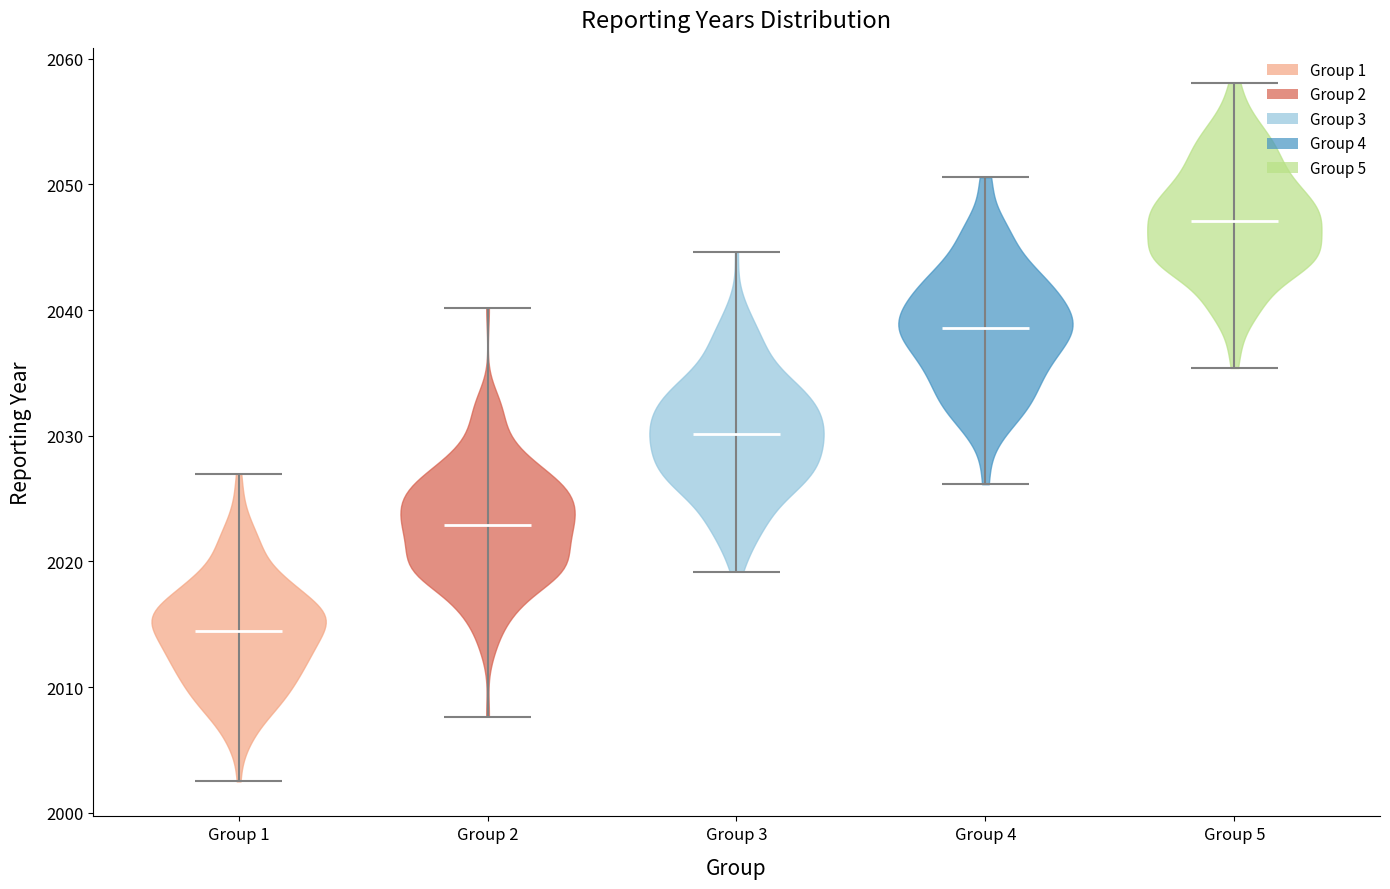

Where does the median line of the violin for Group 2 sit on the y-axis? The values are not printed on the chart, so give them approximately, as read against the axis.

2023